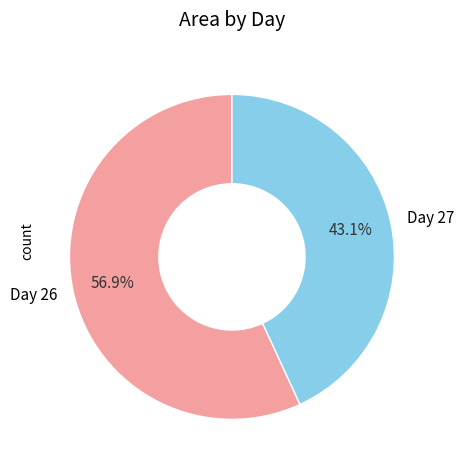

Count the number of slices in the pie.

2